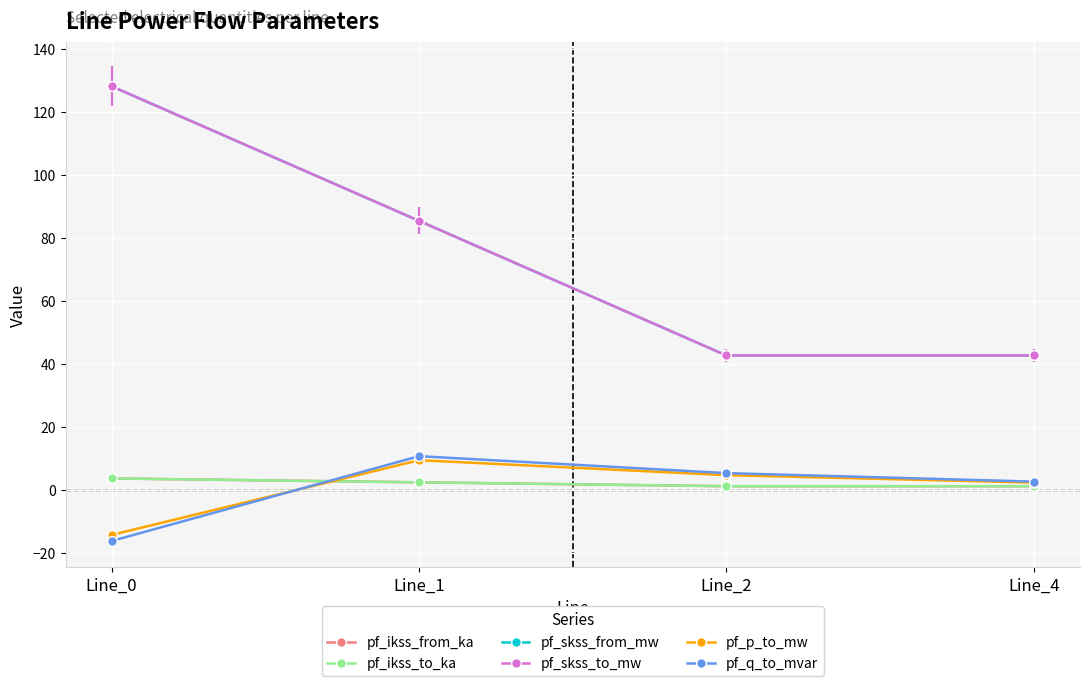

The value of pf_skss_from_mw at Line_1 is 85.4. True or false?

True